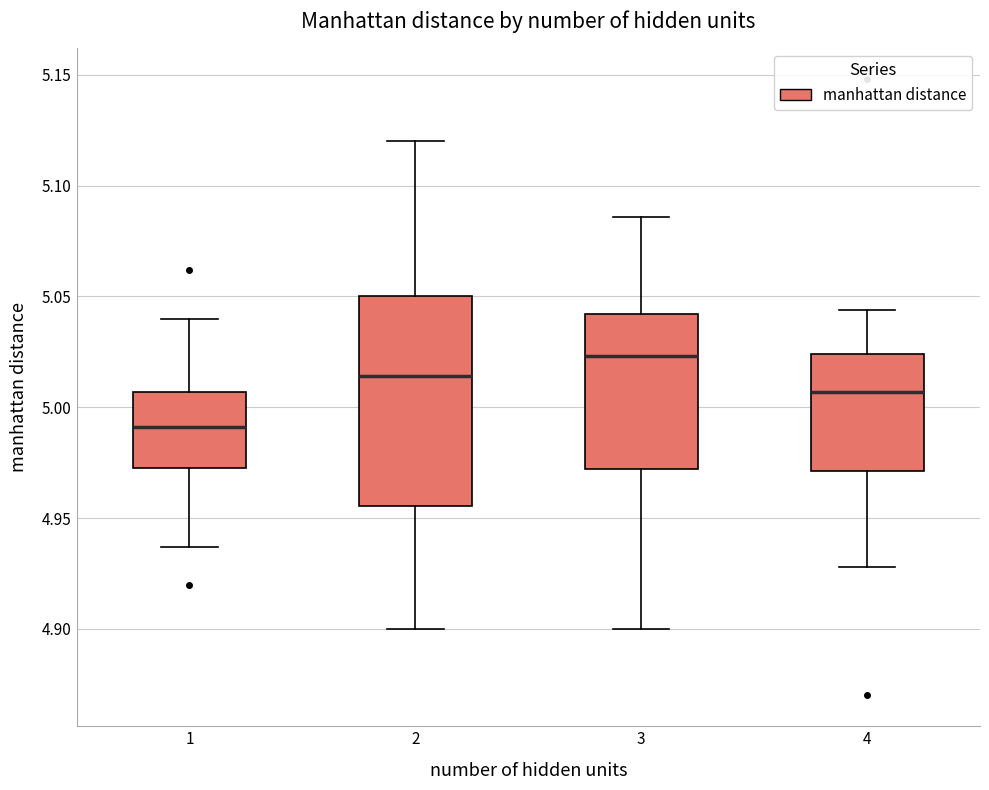

Which box's median line is the lowest?

1